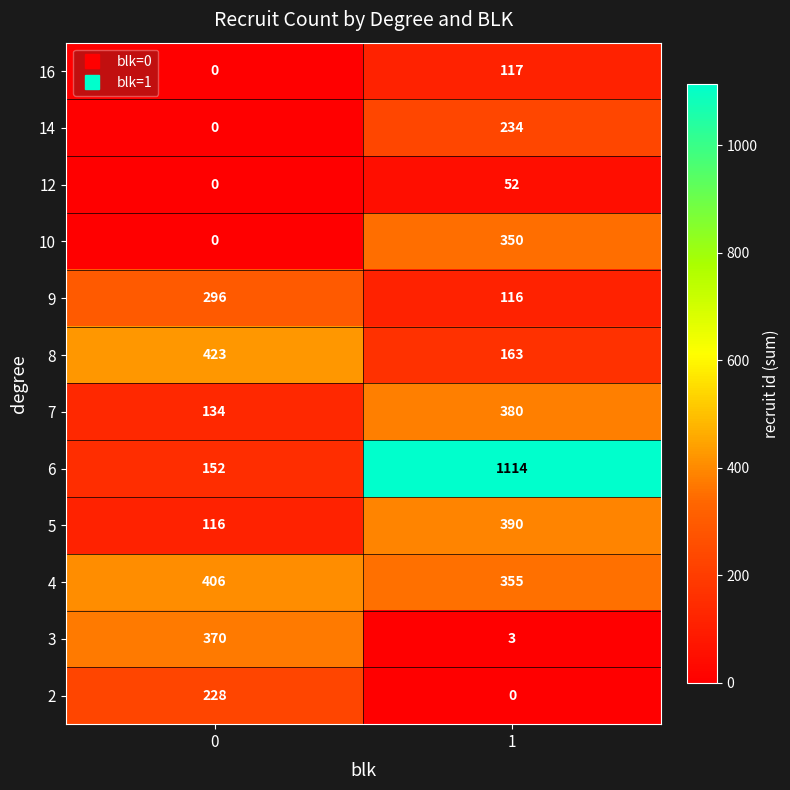

Which series has the largest total across all categories?

6